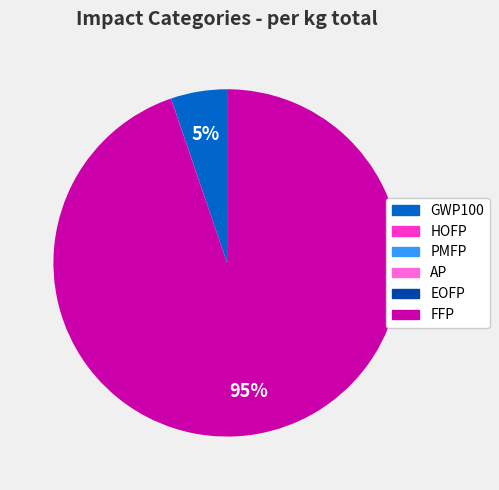

To the nearest percent, what percentage of the pie is GWP100?

5%